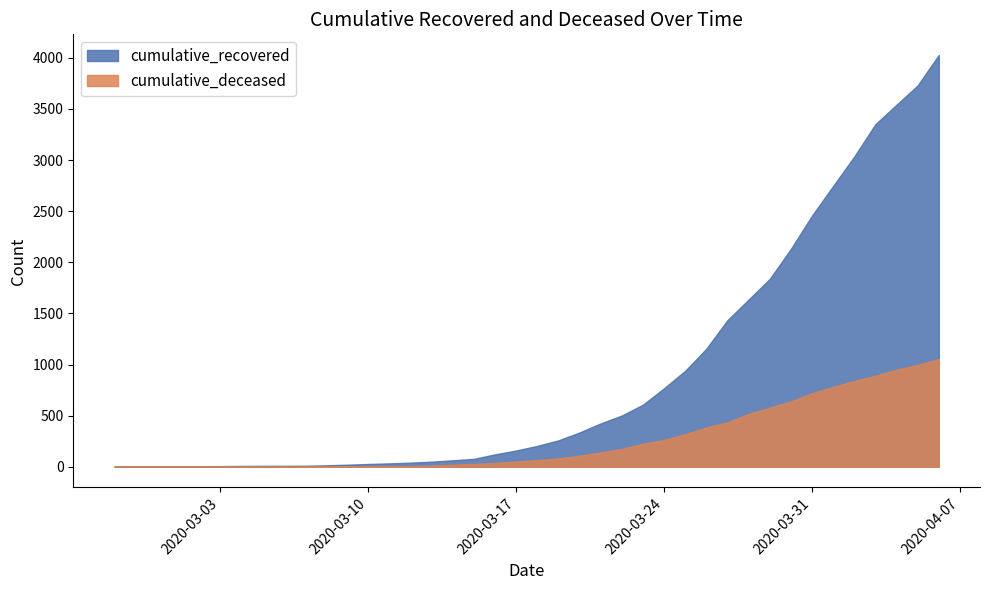

Is the value of cumulative_deceased at 2020-03-07 greater than the value of cumulative_recovered at 2020-03-14?

No